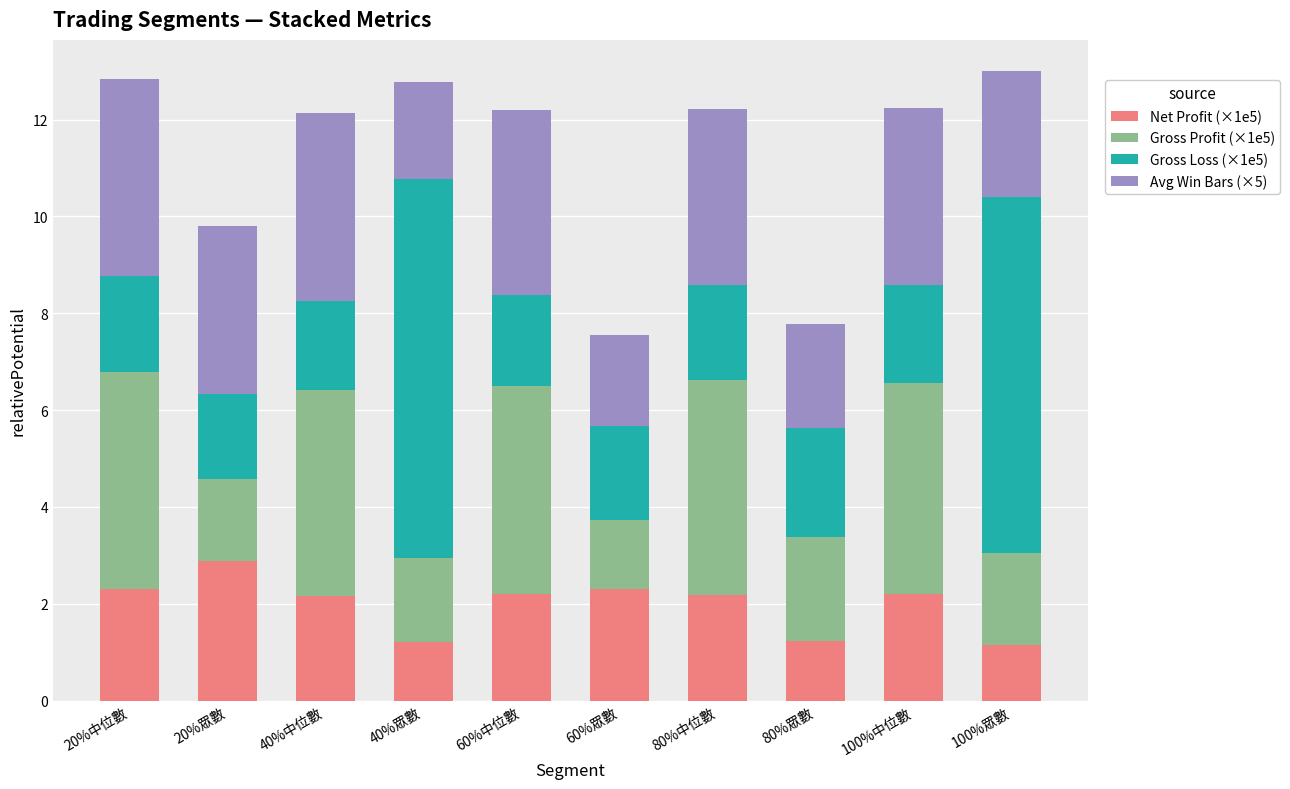

What is the average value of the Net Profit (×1e5) series?

2.0